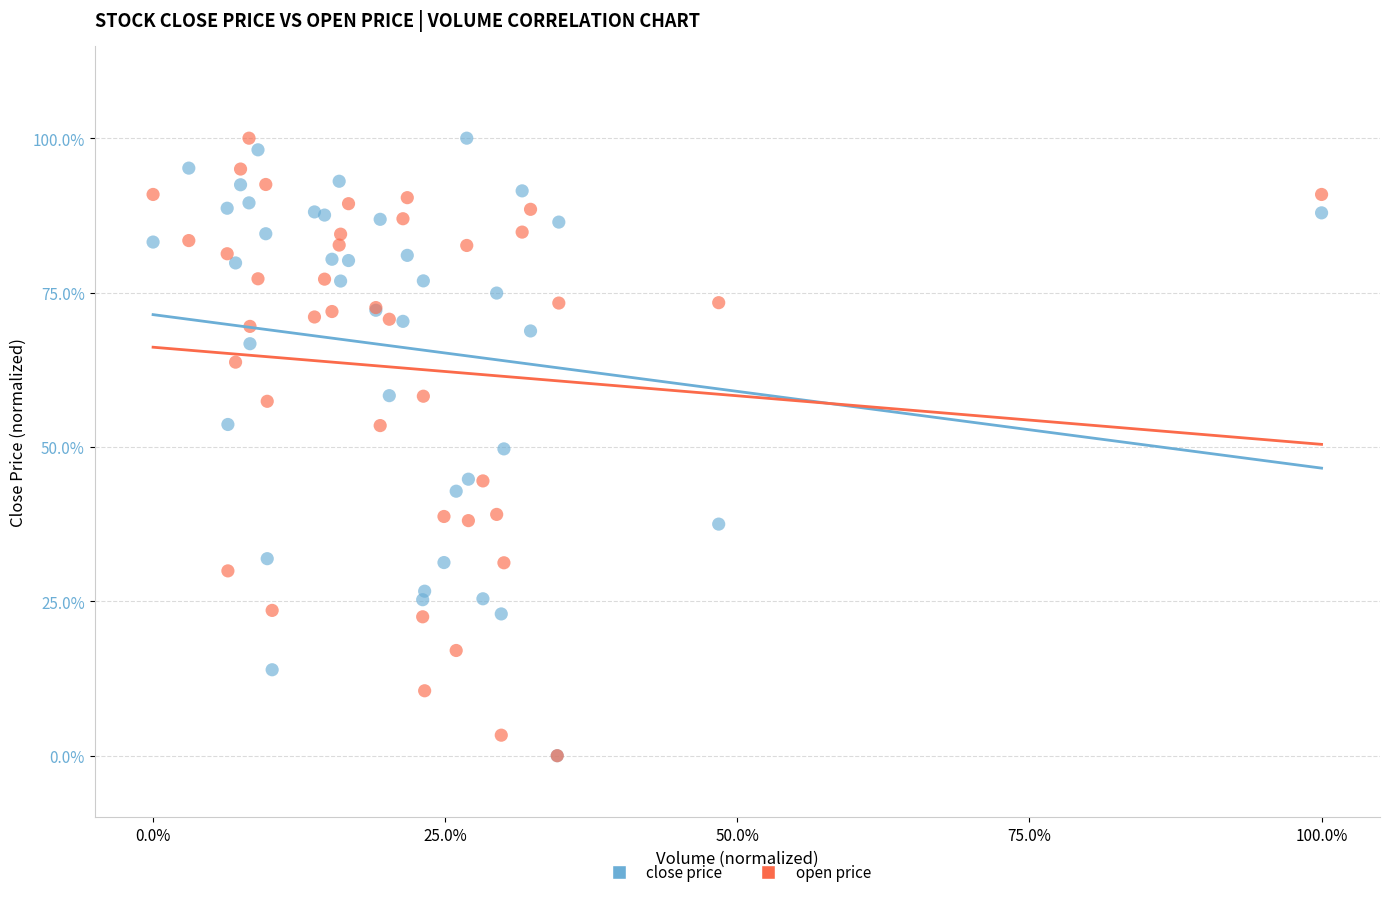

What are all the series names shown in the legend?

close price, open price